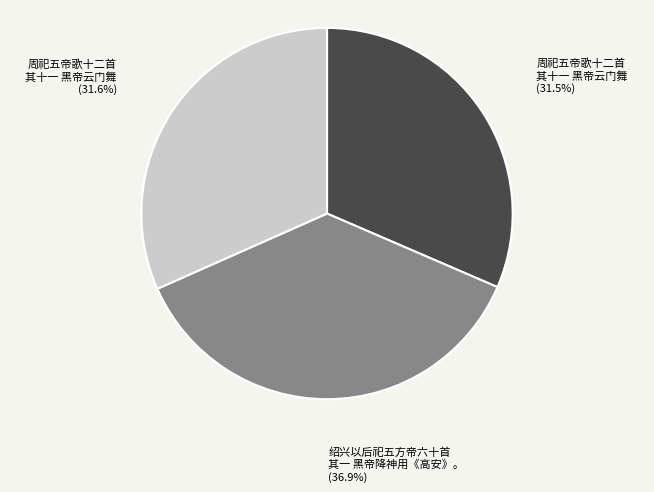

Do 周祀五帝歌十二首 其十一 黑帝云门舞 (31.5%) and 周祀五帝歌十二首 其十一 黑帝云门舞 (31.6%) together represent more than half of the pie?

Yes